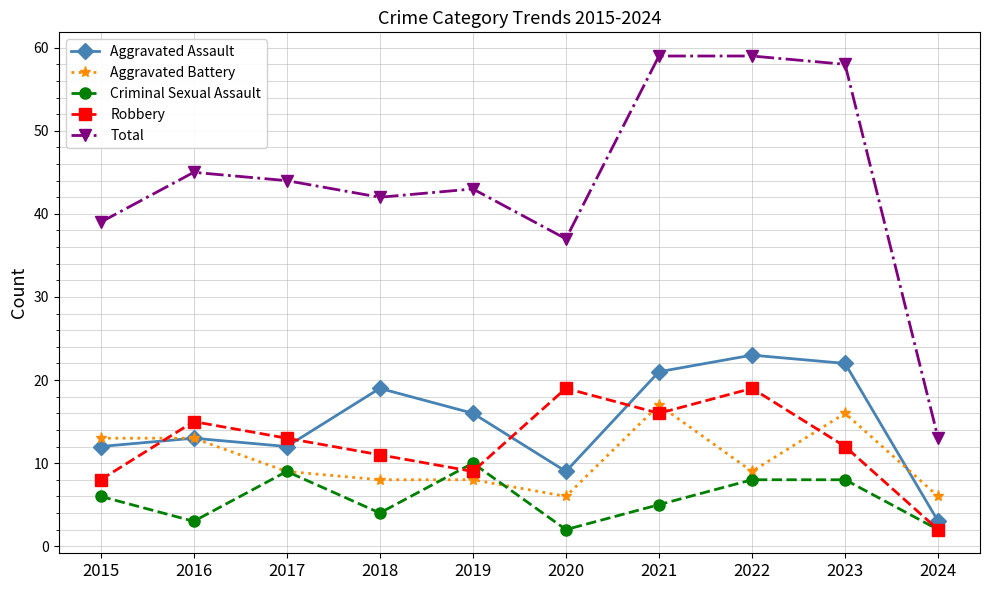

What is the difference between the highest and lowest values at 2020?

35